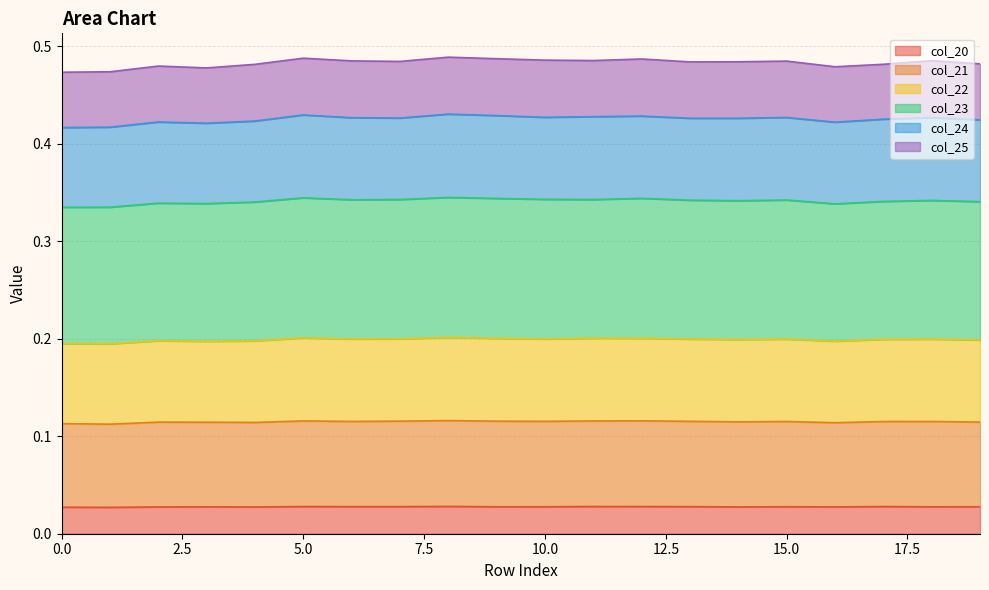

Which series has the largest range (max minus min)?

col_22